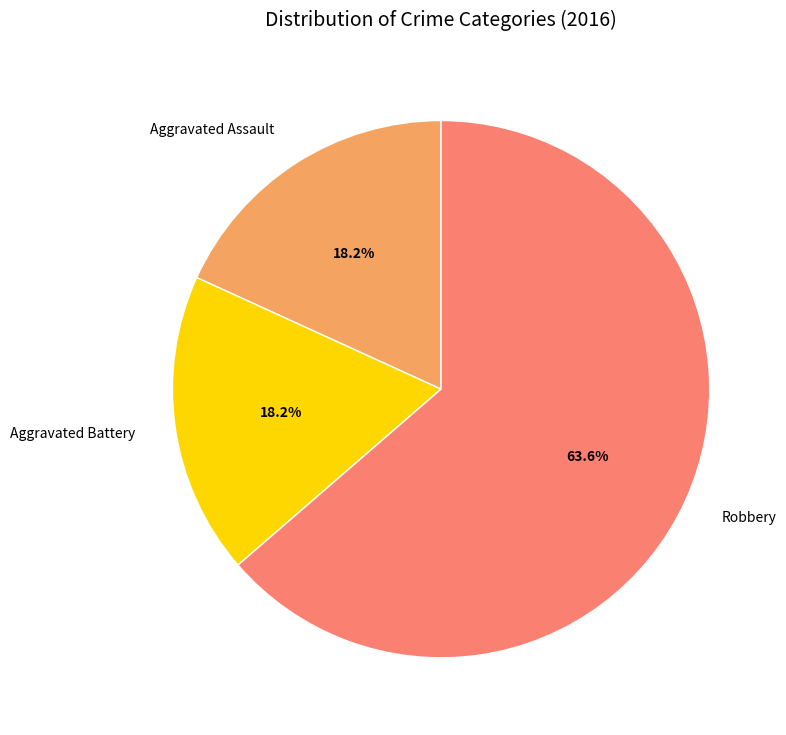

Which category has the biggest portion of the pie?

Robbery